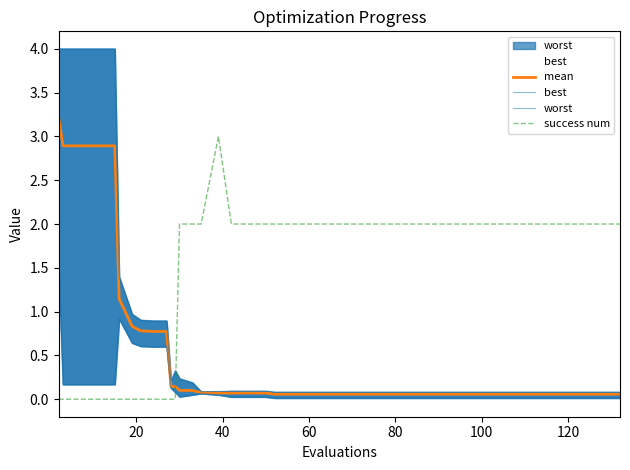

True or false: success num has a value of 1.3 at 60.

False